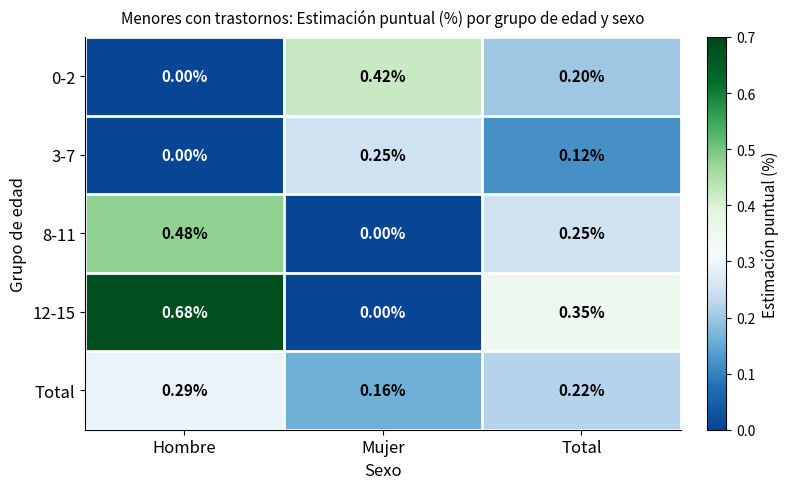

List the labels in order of 8-11 value, smallest first.

Mujer, Total, Hombre